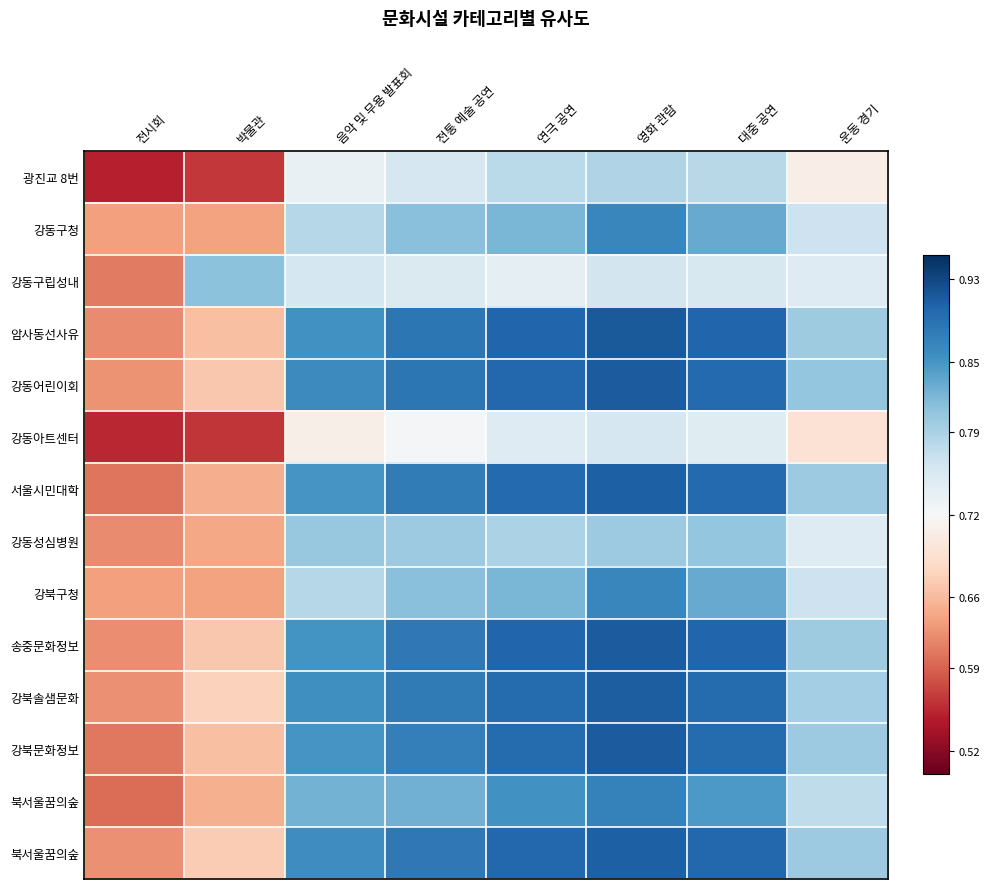

Count the number of data series in this chart.

14